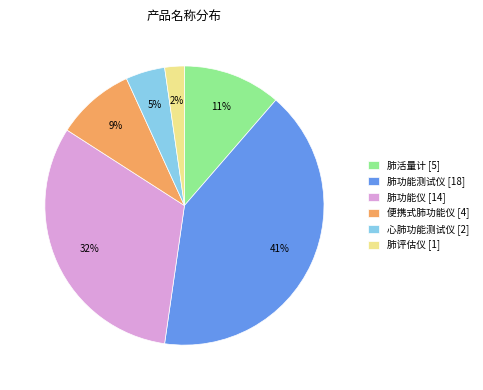

Between 肺功能仪 and 便携式肺功能仪, which is larger?

肺功能仪